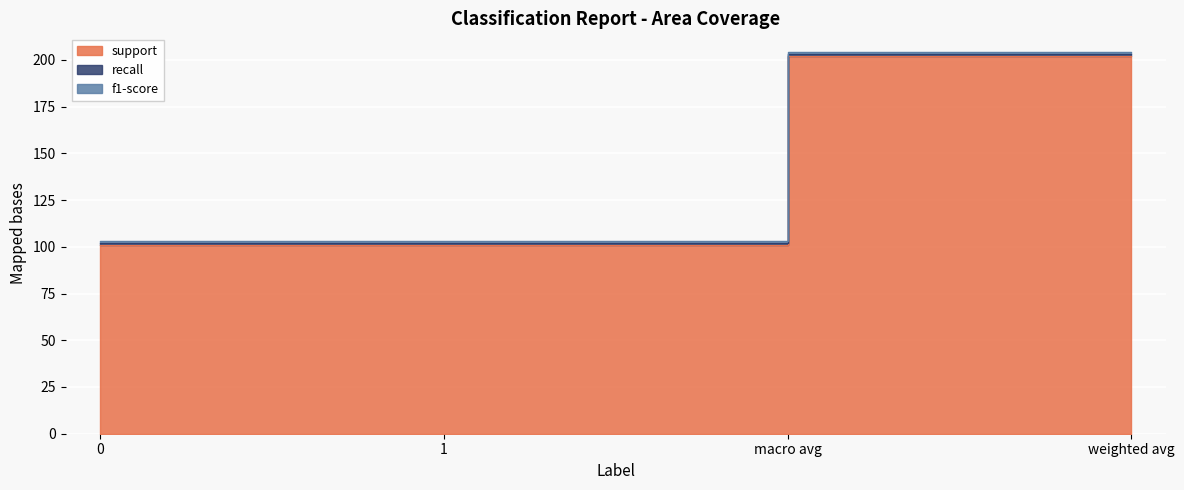

What is the sum of all support values?

606